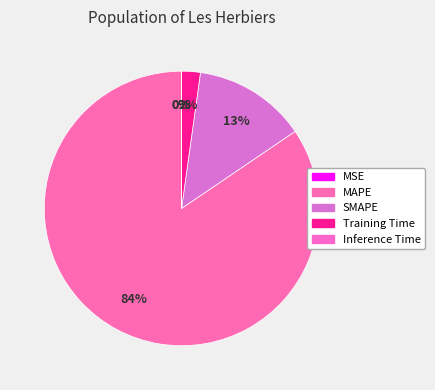

True or false: Inference Time accounts for 11% of the total.

False